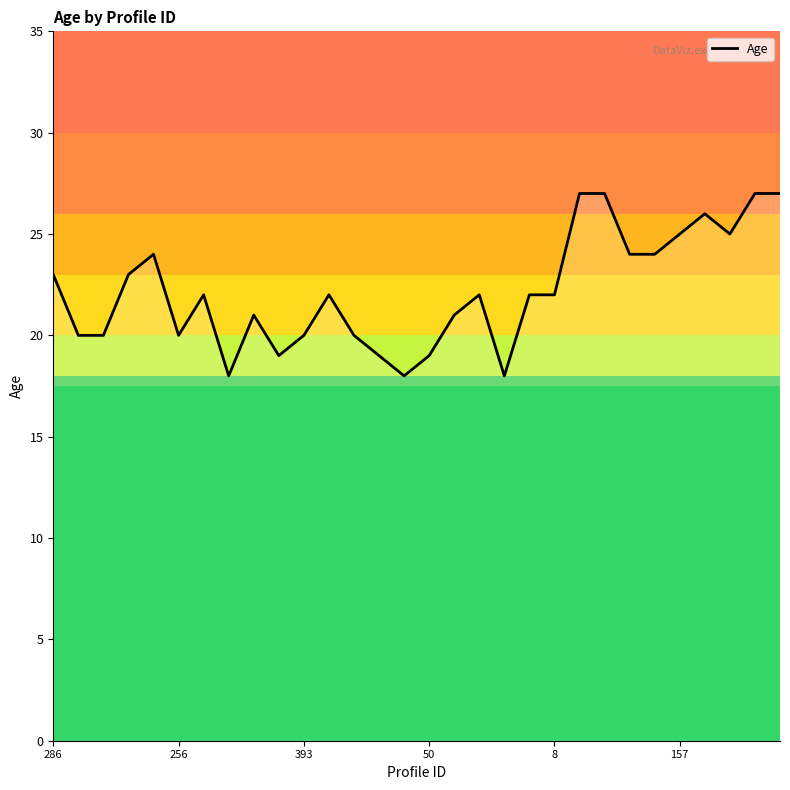

What is the minimum value shown in the chart?

18